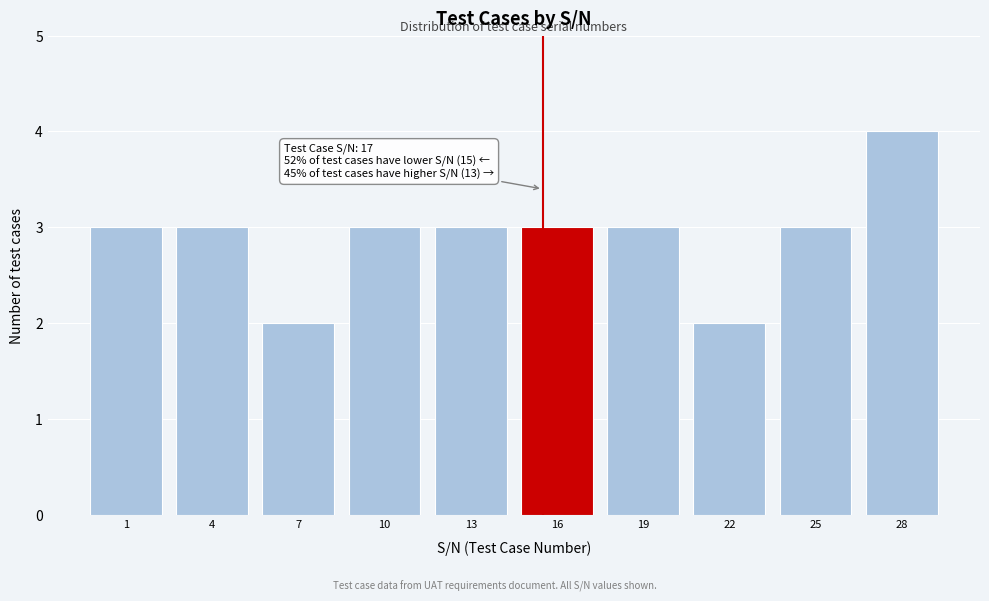

Reading left to right, transcribe all the data shown in this chart.

3	3	2	3	3	3	3	2	3	4